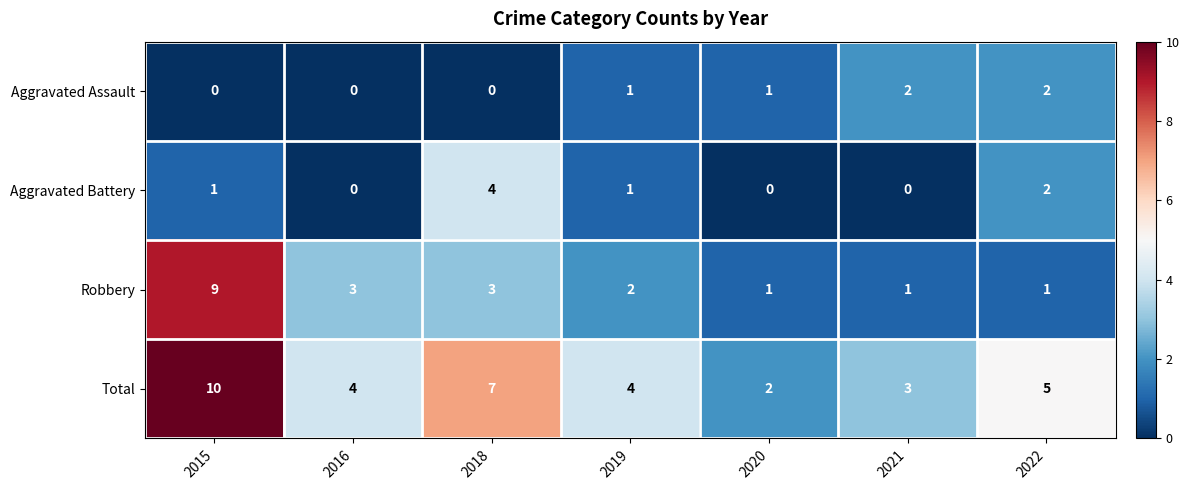

The Aggravated Battery series shows 2 at 2020. True or false?

False